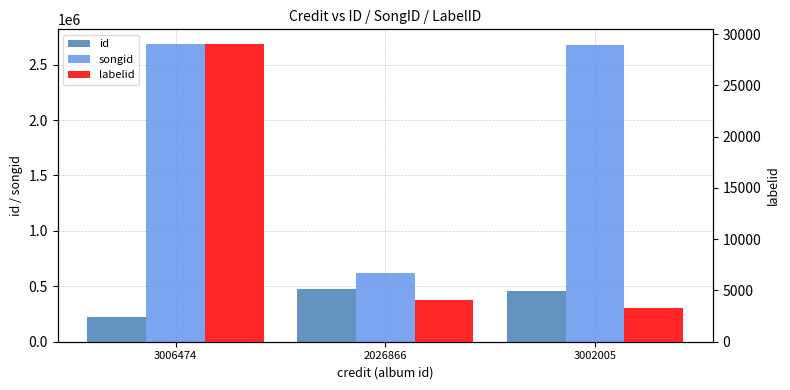

Is it true that id equals 650547 at 2026866?

False